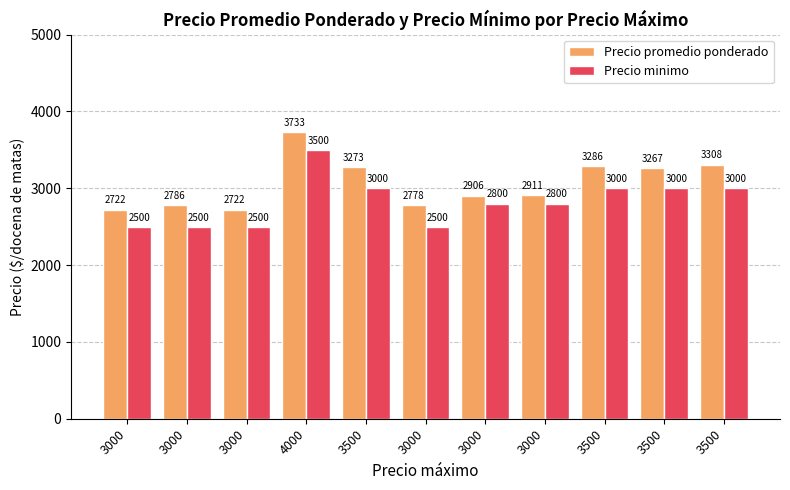

What is the approximate value of Precio minimo at 3000, to the nearest 50?

2500